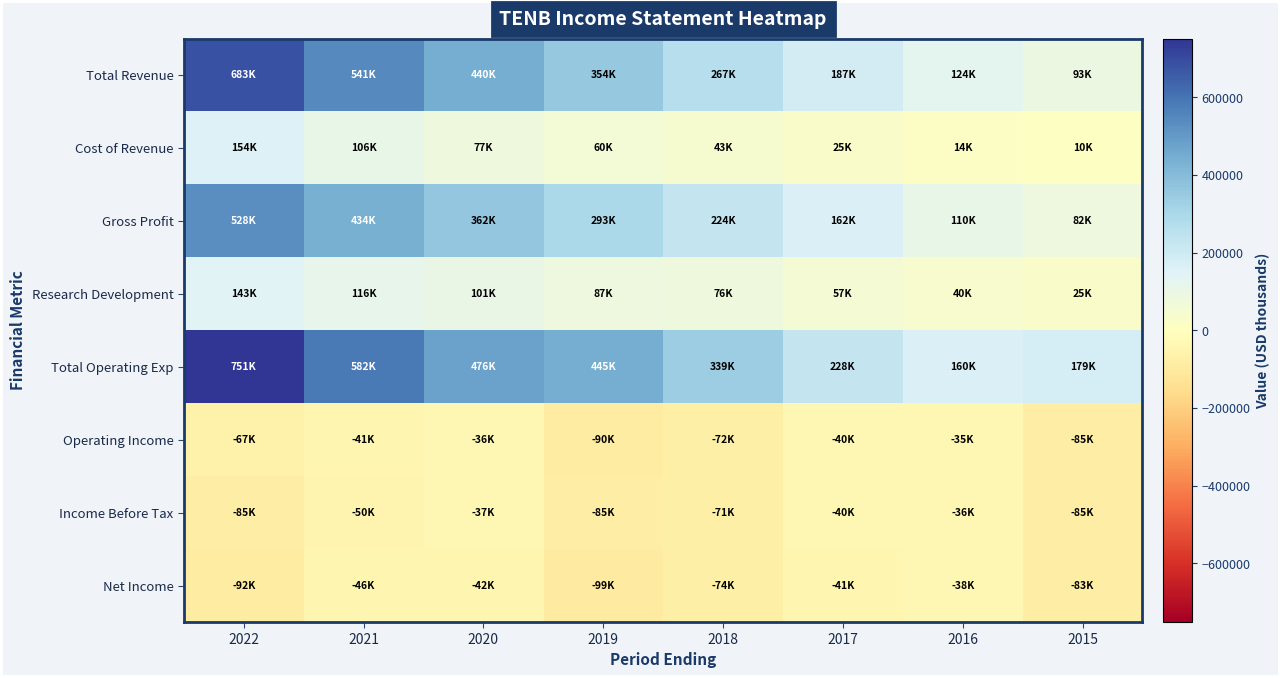

How many categories are shown in the chart?

8